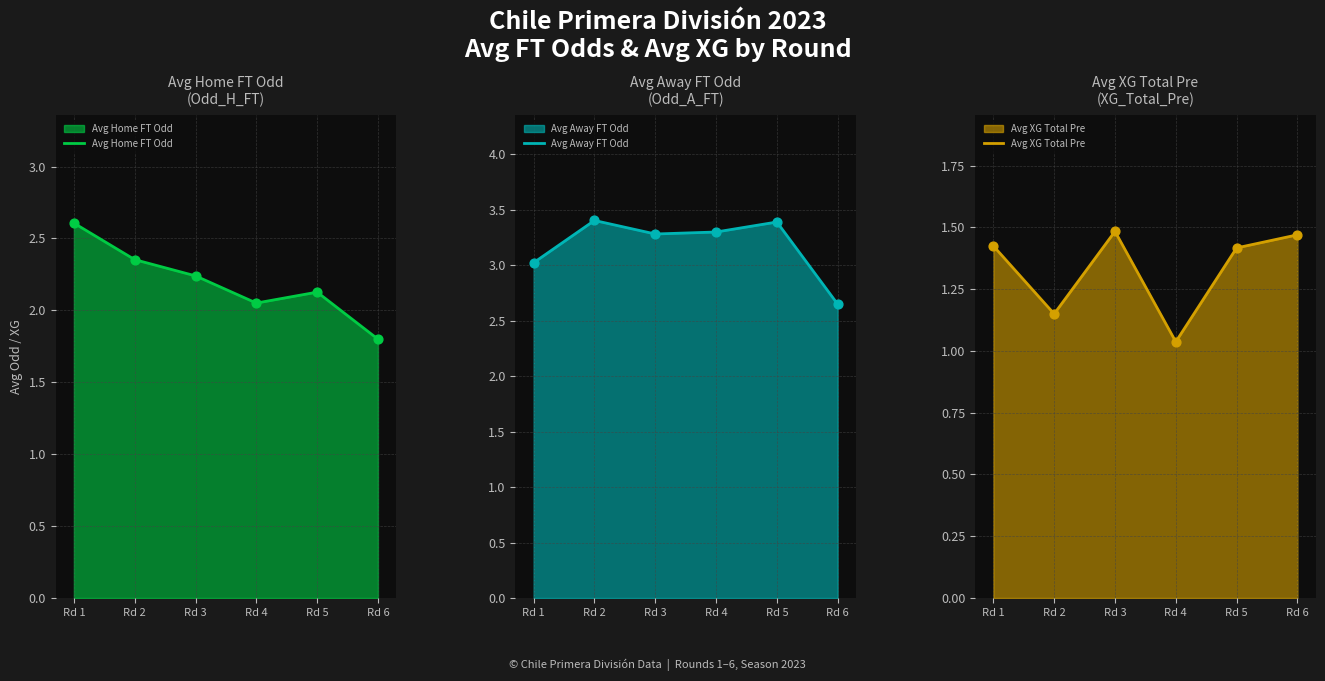

Which series reaches the maximum Y coordinate?

Avg Away FT Odd